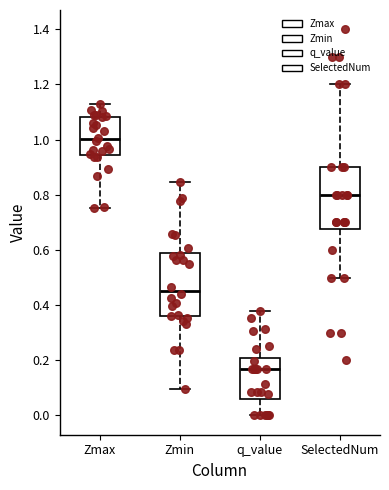

Which box has the lowest median line?

q_value